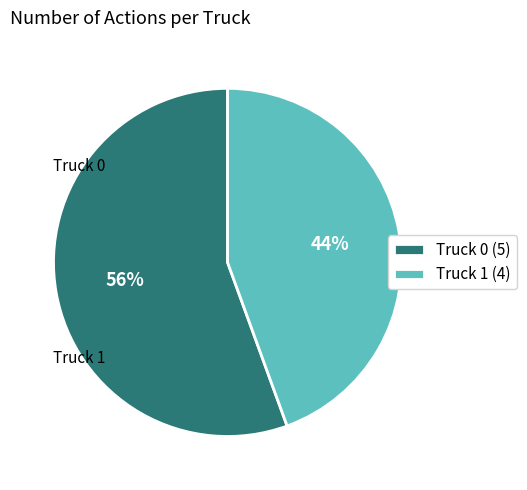

Which category accounts for the majority?

Truck 0